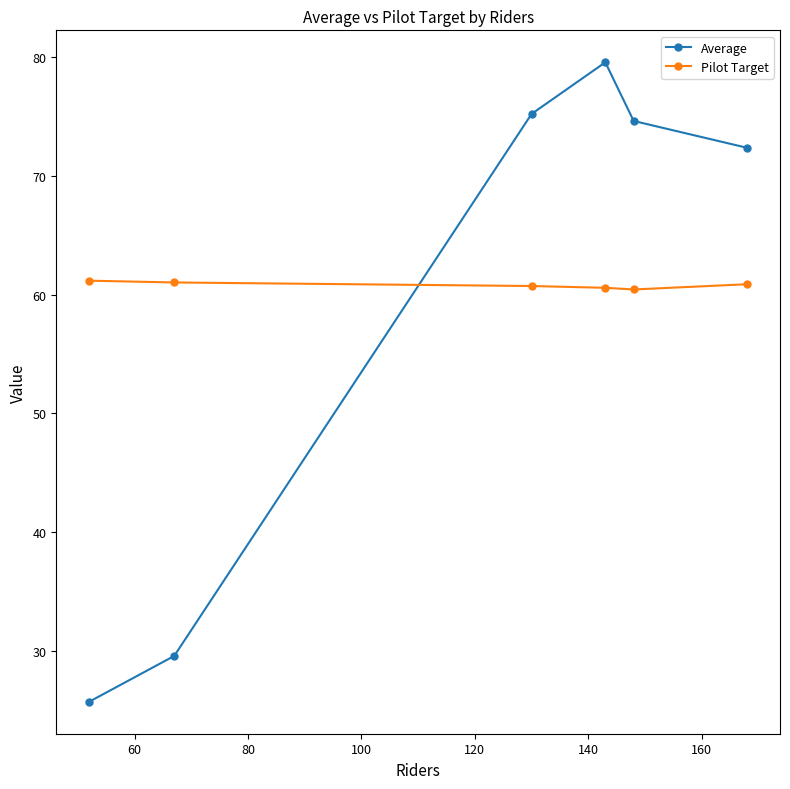

What are all the series names shown in the legend?

Average, Pilot Target